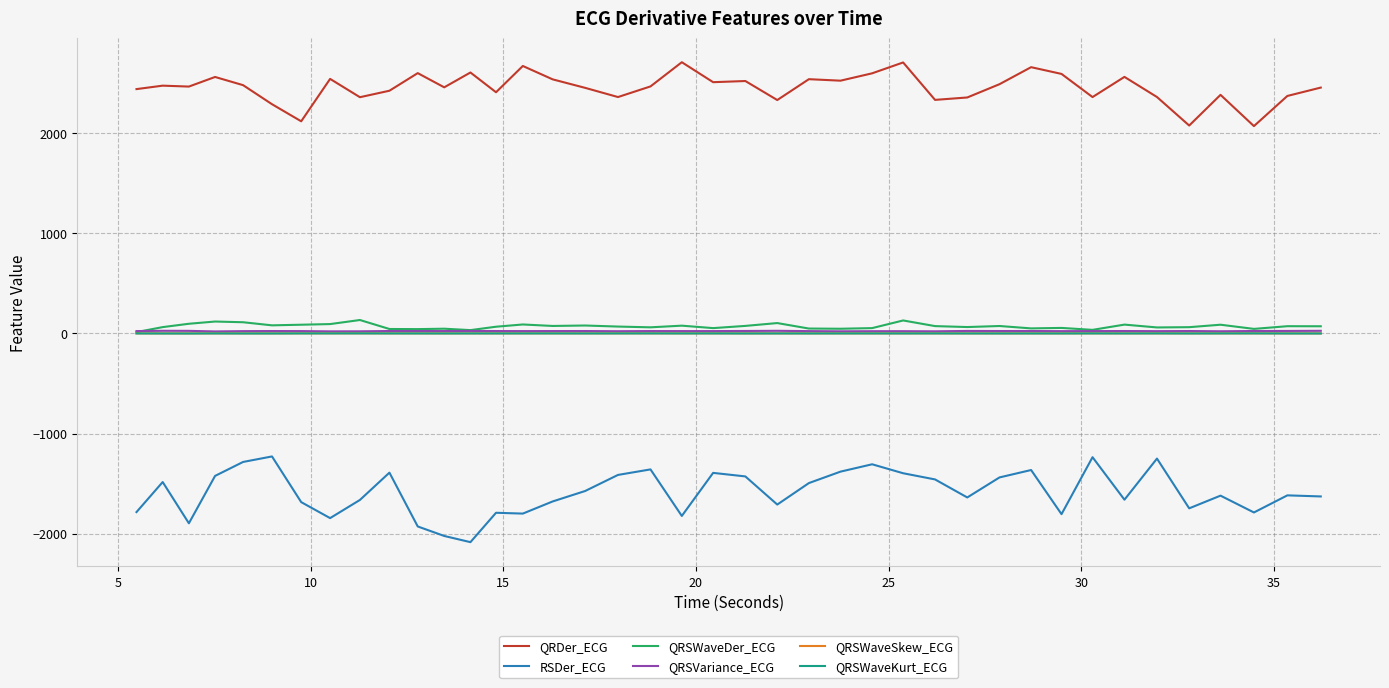

What is the smallest value displayed?

-2086.2